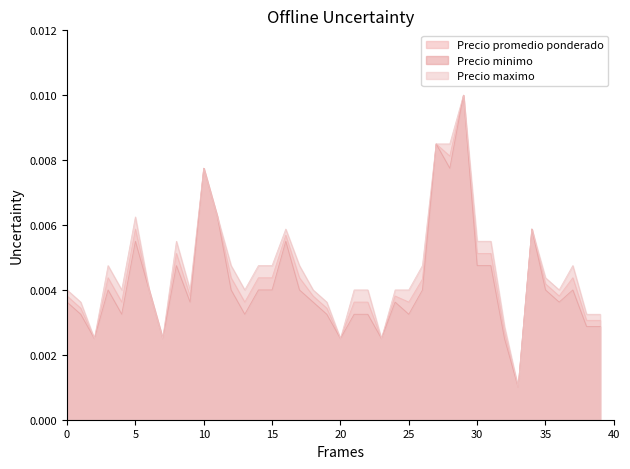

Which series has the largest range (max minus min)?

Precio promedio ponderado